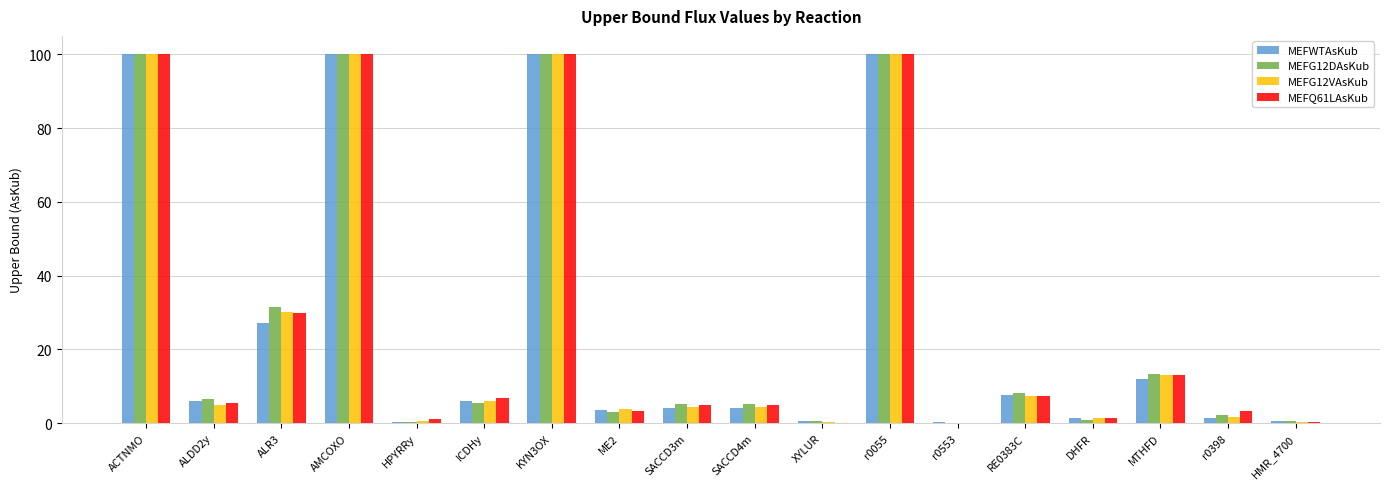

Between AMCOXO and RE0383C, which series saw the biggest shift?

MEFG12VAsKub